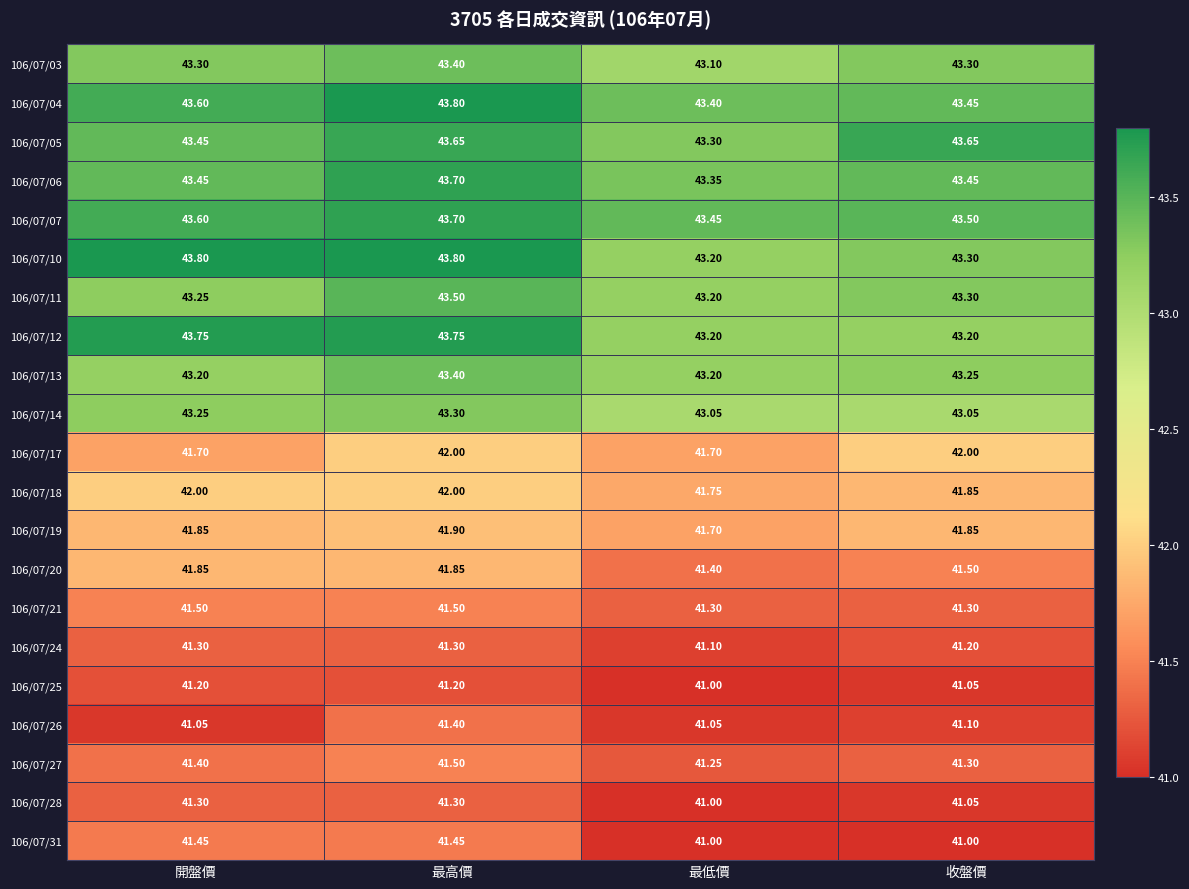

List the labels in order of 106/07/04 value, largest first.

最高價, 開盤價, 收盤價, 最低價